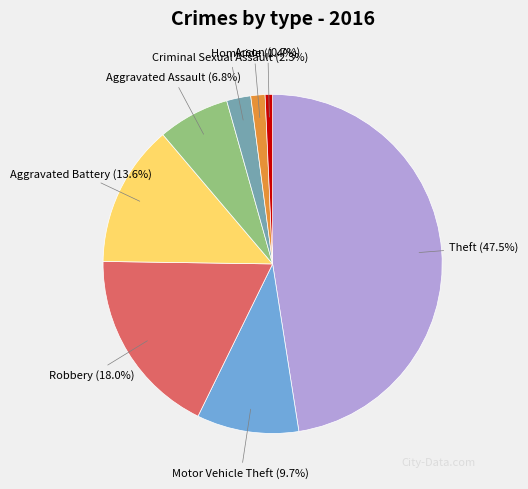

Does Motor Vehicle Theft account for over 50% of the chart?

No